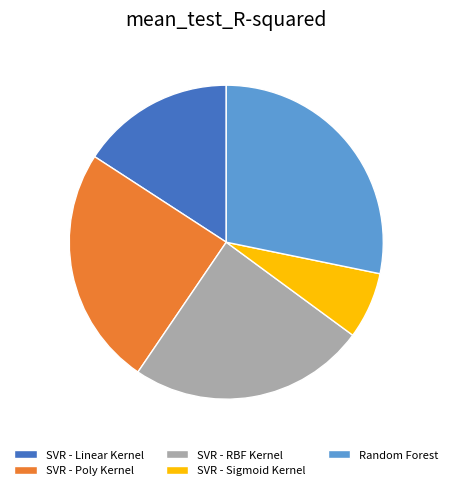

Which slice is the smallest?

SVR - Sigmoid Kernel